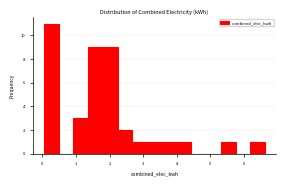

Reading left to right, list every bar in this chart as the range it spans on the x-axis followed by its height. Neither the bar edges nor the heights are printed on the chart, so give them approximately, as read against the axes.

0.0 to 0.5: 11
0.5 to 0.9: 0
0.9 to 1.4: 3
1.4 to 1.8: 9
1.8 to 2.2: 9
2.2 to 2.7: 2
2.7 to 3.1: 1
3.1 to 3.6: 1
3.6 to 4.0: 1
4.0 to 4.4: 1
4.4 to 4.9: 0
4.9 to 5.3: 0
5.3 to 5.7: 1
5.7 to 6.2: 0
6.2 to 6.6: 1